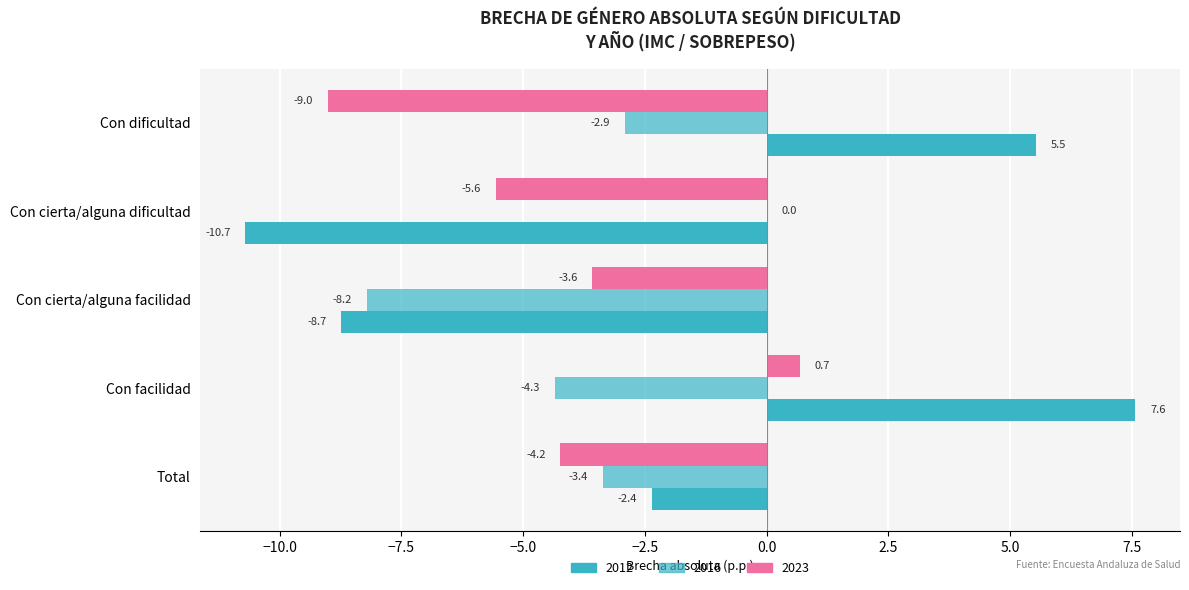

Count the number of data series in this chart.

3